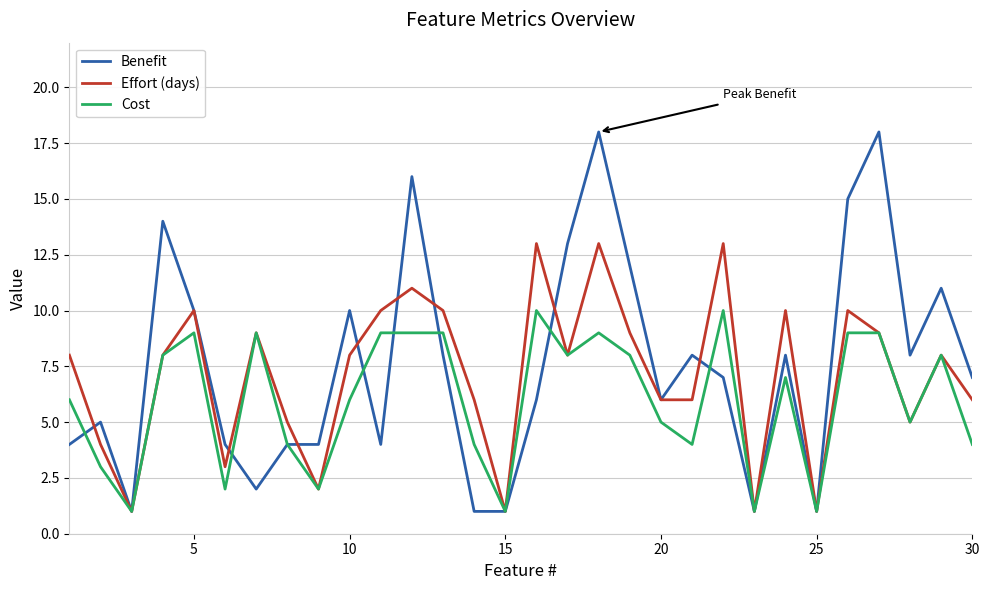

Which series has the largest total across all categories?

Benefit